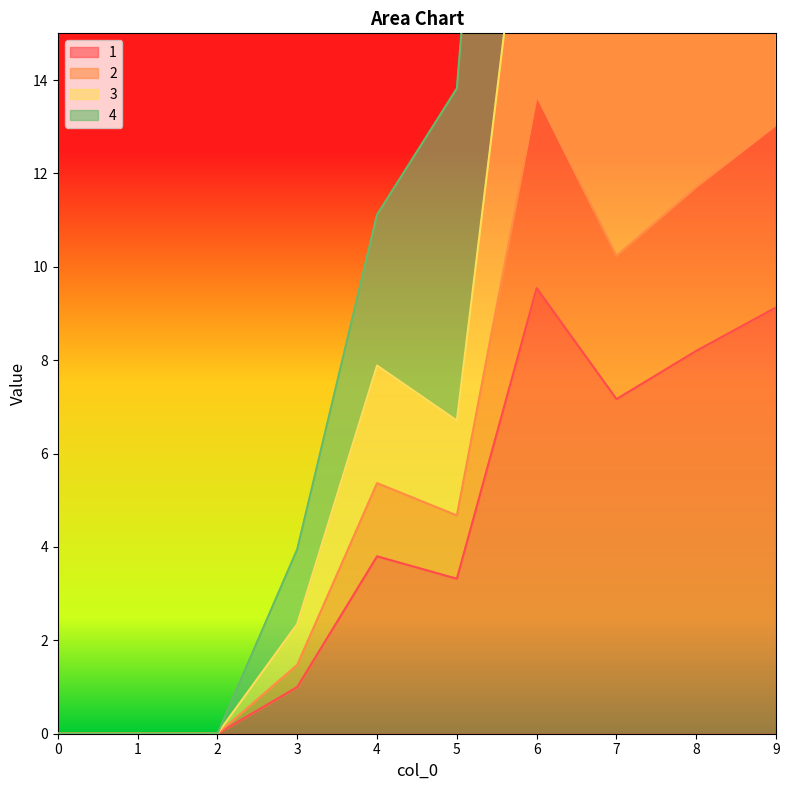

What is the difference between the highest and lowest values at 8?

21.1